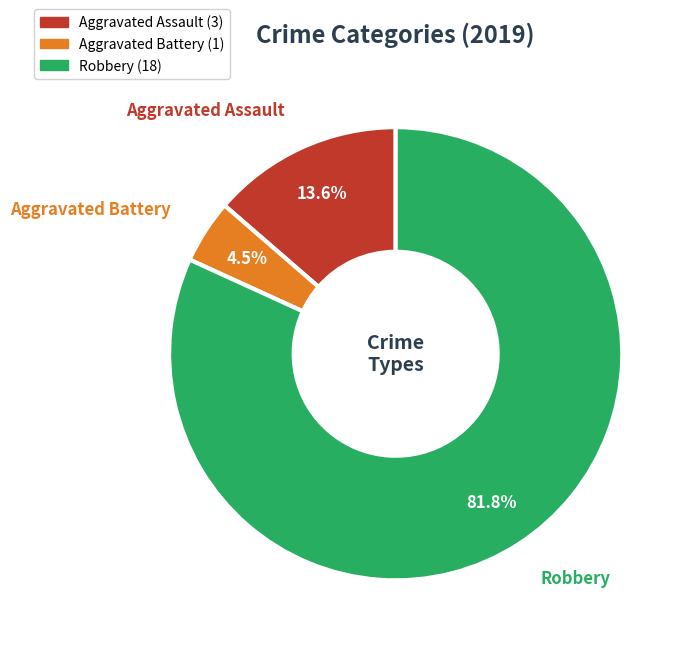

Do Aggravated Battery and Robbery together represent more than half of the pie?

Yes